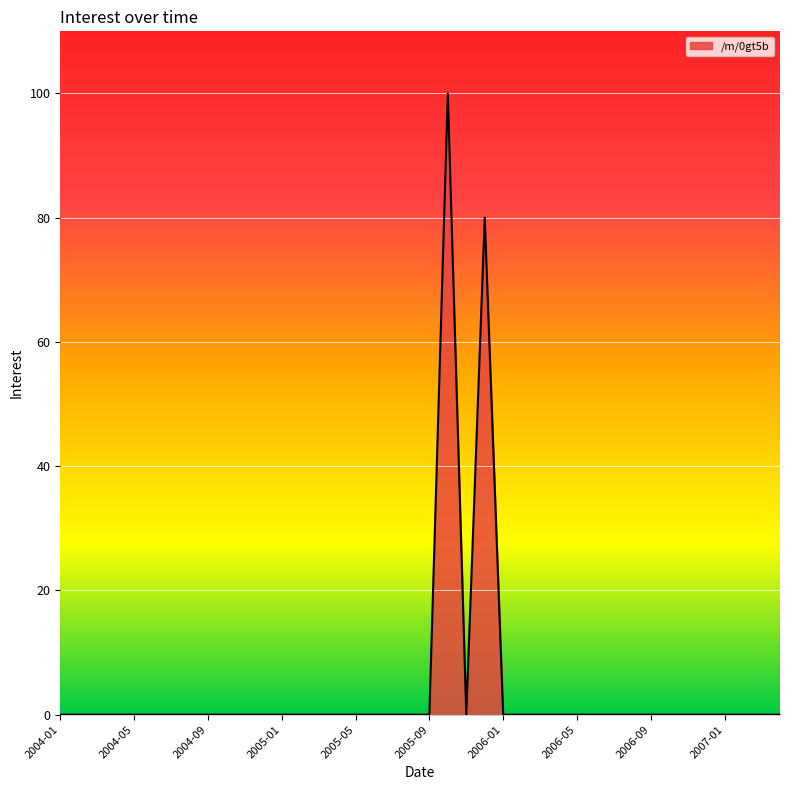

What is the difference between the maximum and minimum values?

100